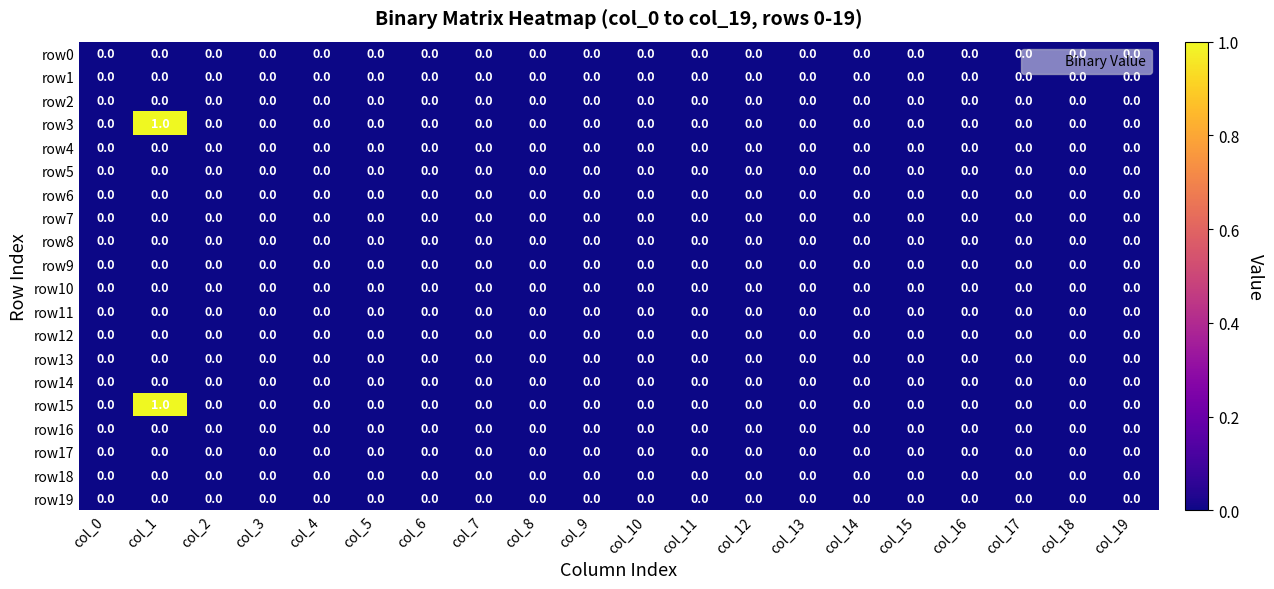

The value of row15 at col_3 is 0. True or false?

True